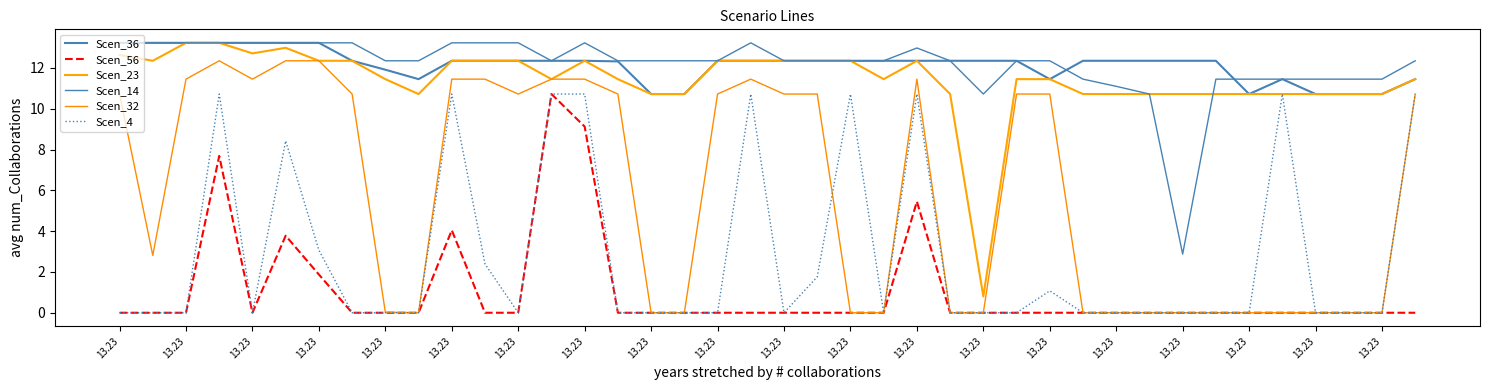

What is the maximum value for Scen_32?

12.3